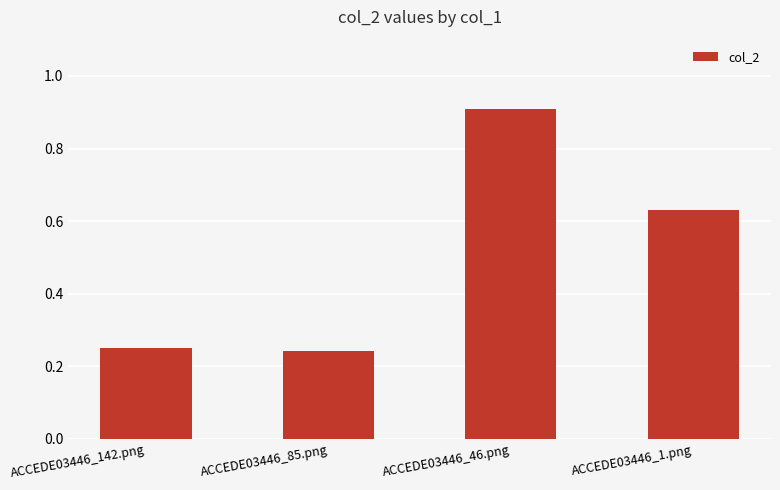

What is the change in value from ACCEDE03446_46.png to ACCEDE03446_1.png?

-0.3